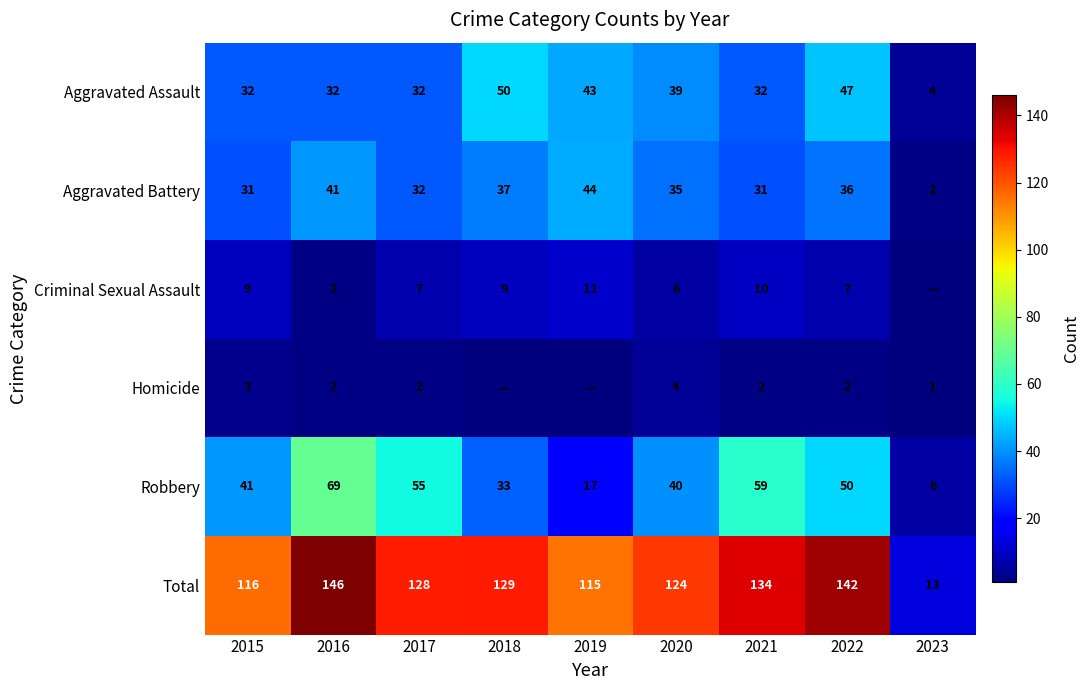

Which category has the highest value in the Robbery series?

2016